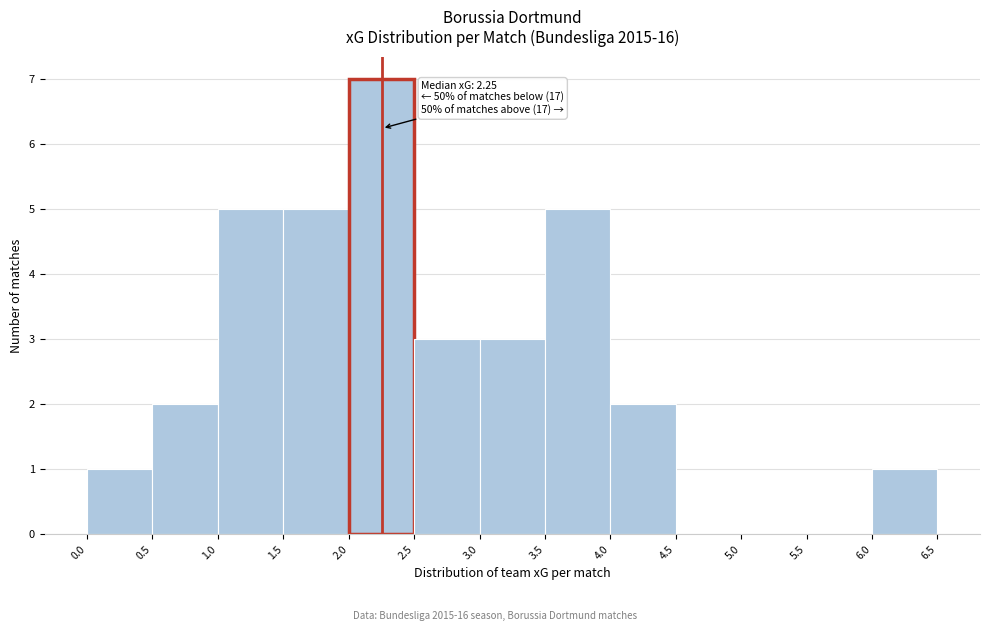

Over which range of the x-axis is the bar tallest?

2.0 to 2.5